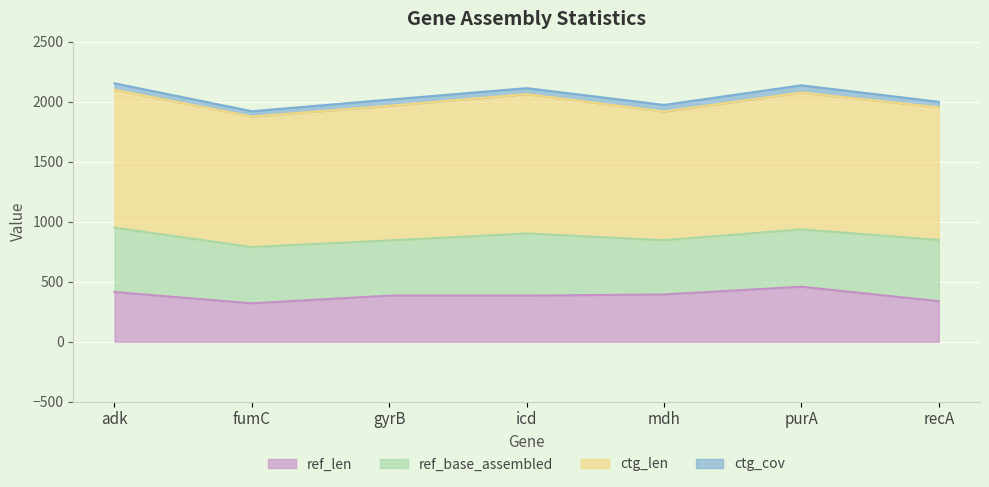

Is it true that ctg_len equals 1087.0 at fumC?

True